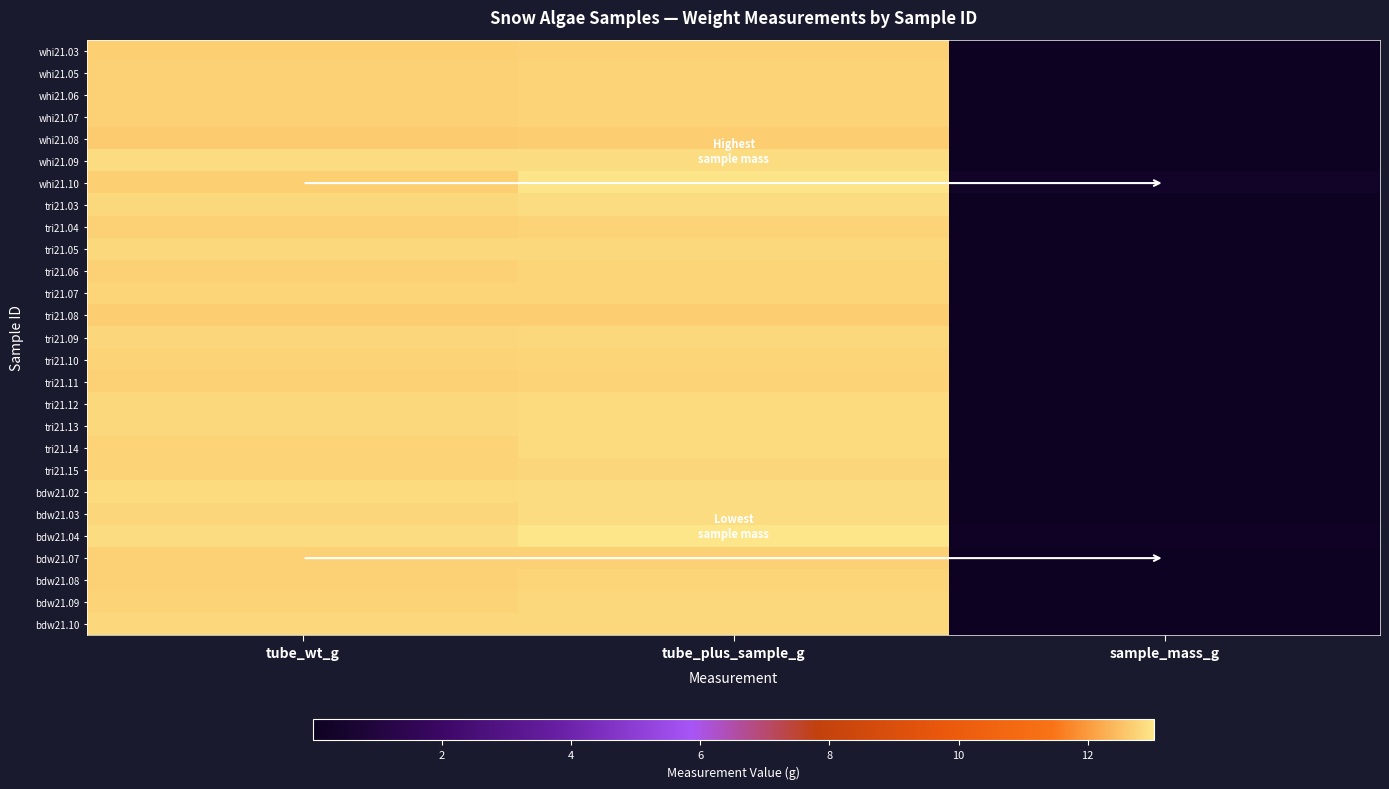

Rank the series by their maximum value, from highest to lowest.

bdw21.04, whi21.10, bdw21.02, tri21.03, whi21.09, bdw21.03, tri21.12, tri21.13, tri21.14, bdw21.10, tri21.09, bdw21.09, tri21.05, tri21.15, tri21.10, bdw21.08, tri21.07, tri21.06, tri21.04, whi21.05, whi21.06, whi21.07, tri21.11, whi21.03, bdw21.07, whi21.08, tri21.08